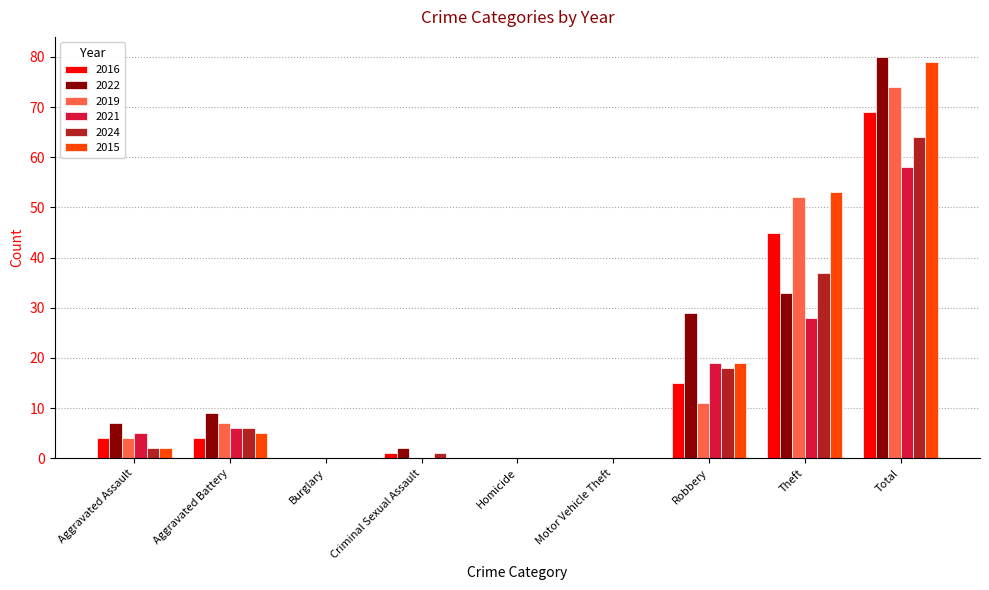

Reading left to right, transcribe all the data shown in this chart.

2016: Aggravated Assault=4	Aggravated Battery=4	Burglary=0	Criminal Sexual Assault=1	Homicide=0	Motor Vehicle Theft=0	Robbery=15	Theft=45	Total=69
2022: Aggravated Assault=7	Aggravated Battery=9	Burglary=0	Criminal Sexual Assault=2	Homicide=0	Motor Vehicle Theft=0	Robbery=29	Theft=33	Total=80
2019: Aggravated Assault=4	Aggravated Battery=7	Burglary=0	Criminal Sexual Assault=0	Homicide=0	Motor Vehicle Theft=0	Robbery=11	Theft=52	Total=74
2021: Aggravated Assault=5	Aggravated Battery=6	Burglary=0	Criminal Sexual Assault=0	Homicide=0	Motor Vehicle Theft=0	Robbery=19	Theft=28	Total=58
2024: Aggravated Assault=2	Aggravated Battery=6	Burglary=0	Criminal Sexual Assault=1	Homicide=0	Motor Vehicle Theft=0	Robbery=18	Theft=37	Total=64
2015: Aggravated Assault=2	Aggravated Battery=5	Burglary=0	Criminal Sexual Assault=0	Homicide=0	Motor Vehicle Theft=0	Robbery=19	Theft=53	Total=79